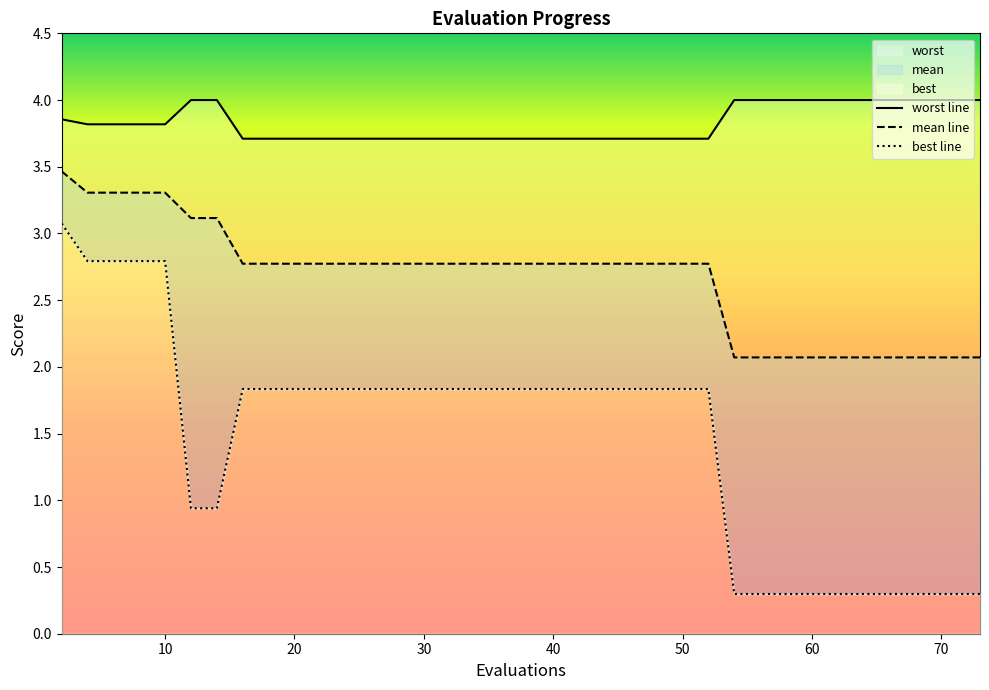

List the series in order of their peak value, lowest first.

best, mean, worst